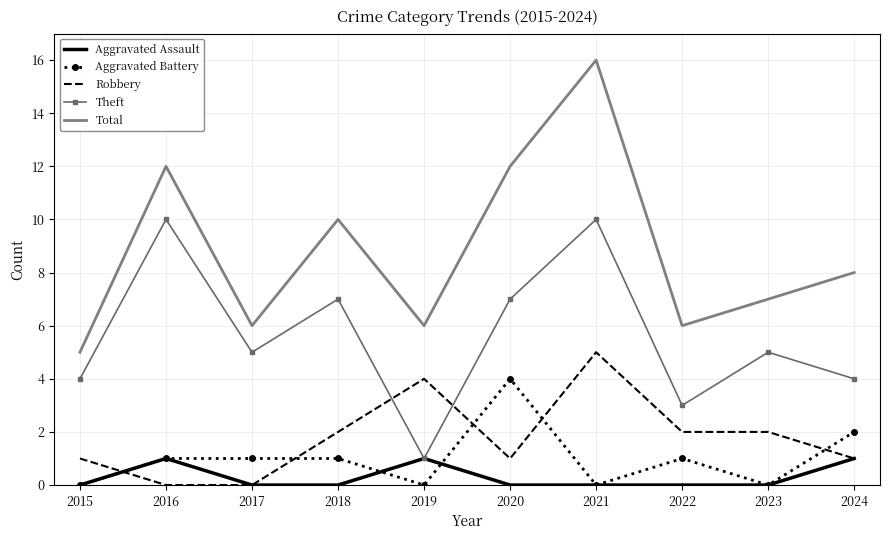

Reading left to right, transcribe all the data shown in this chart.

Aggravated Assault: 0	1	0	0	1	0	0	0	0	1
Aggravated Battery: 0	1	1	1	0	4	0	1	0	2
Robbery: 1	0	0	2	4	1	5	2	2	1
Theft: 4	10	5	7	1	7	10	3	5	4
Total: 5	12	6	10	6	12	16	6	7	8